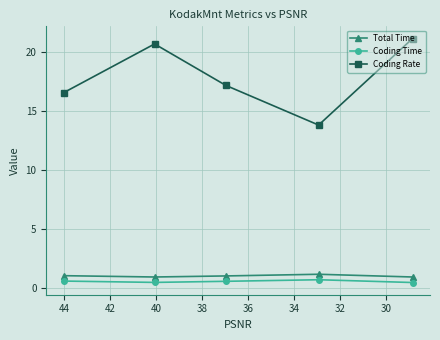

Between 32 and 34, which series saw the biggest shift?

Coding Rate